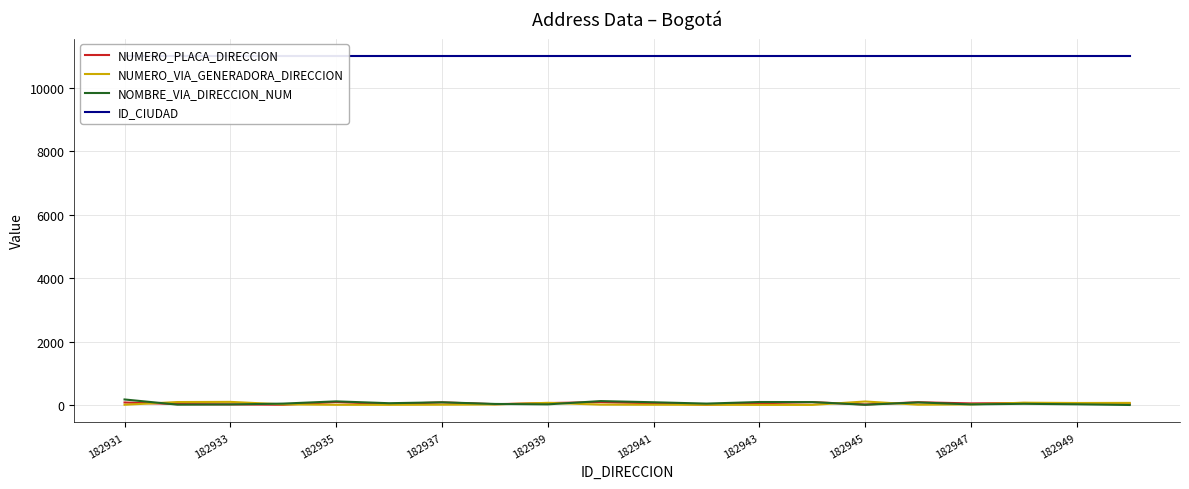

The NUMERO_VIA_GENERADORA_DIRECCION series shows 68 at 182939. True or false?

True